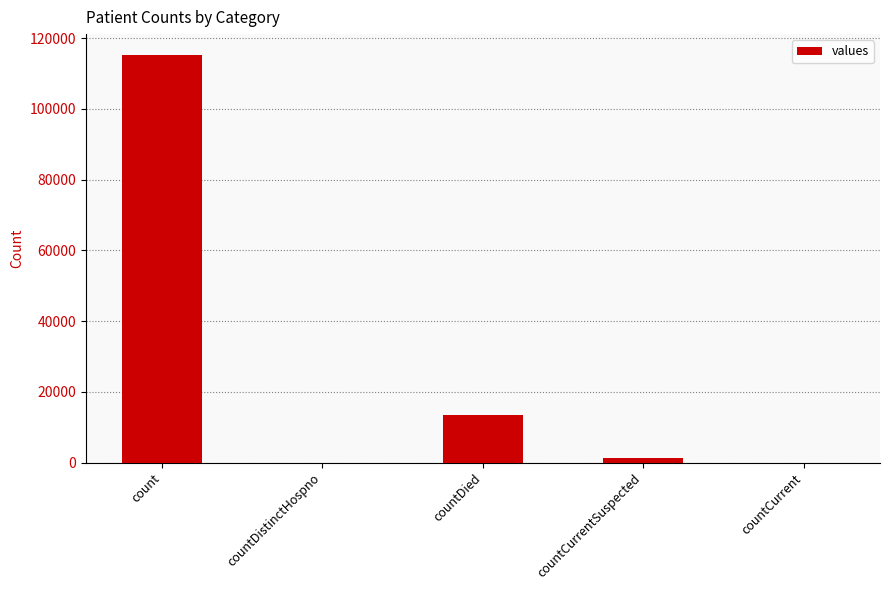

What is the sum of all values?

130105